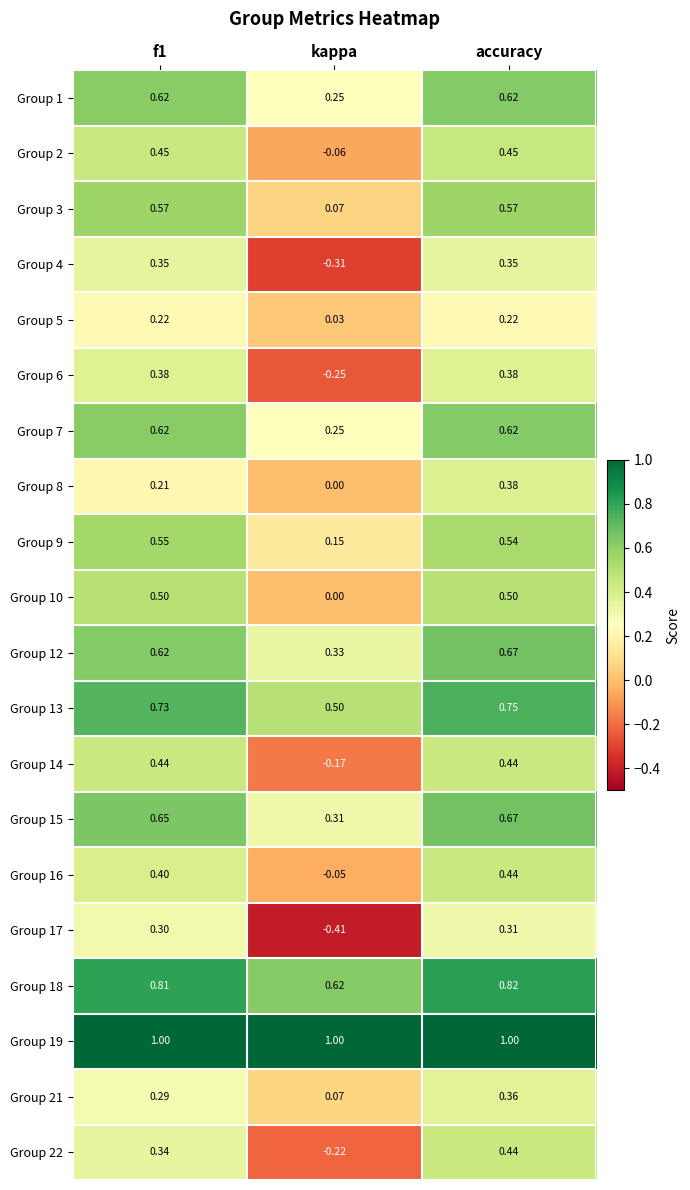

Which label corresponds to the smallest value in the chart?

kappa